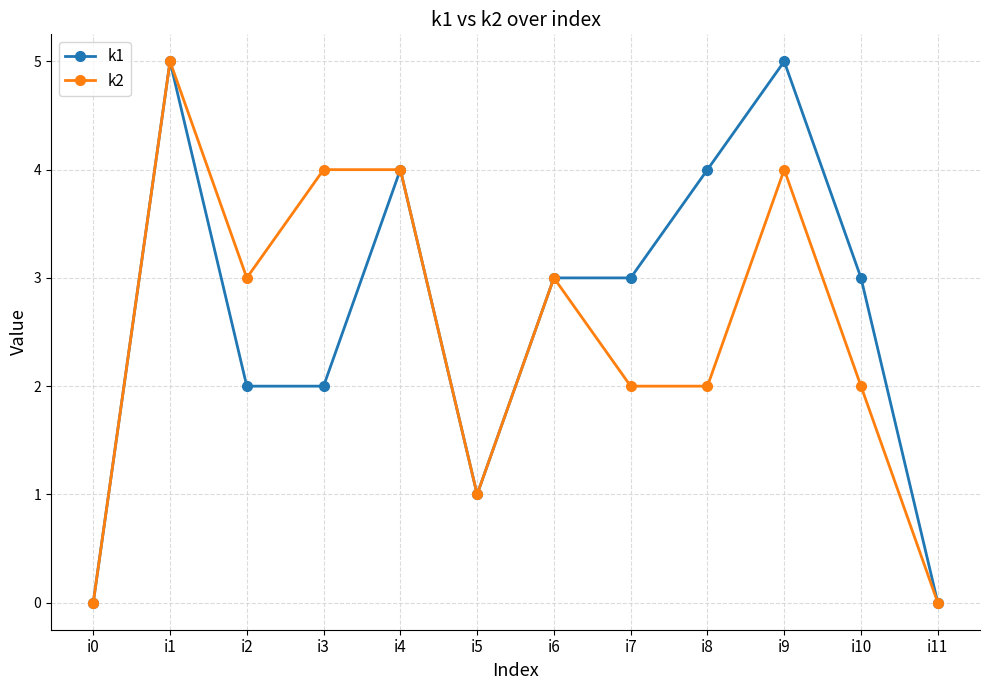

Which series changed the most between i2 and i5?

k2